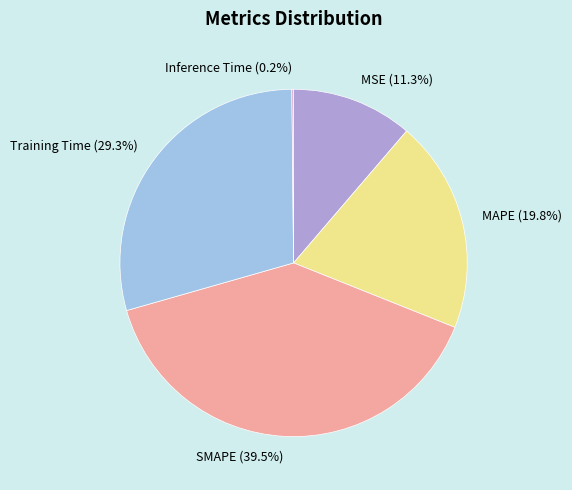

Which category has the biggest portion of the pie?

SMAPE